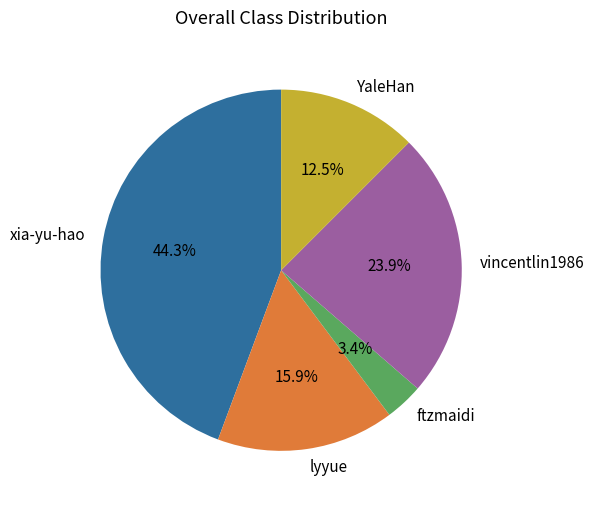

What portion of the pie excludes YaleHan?

87.5%